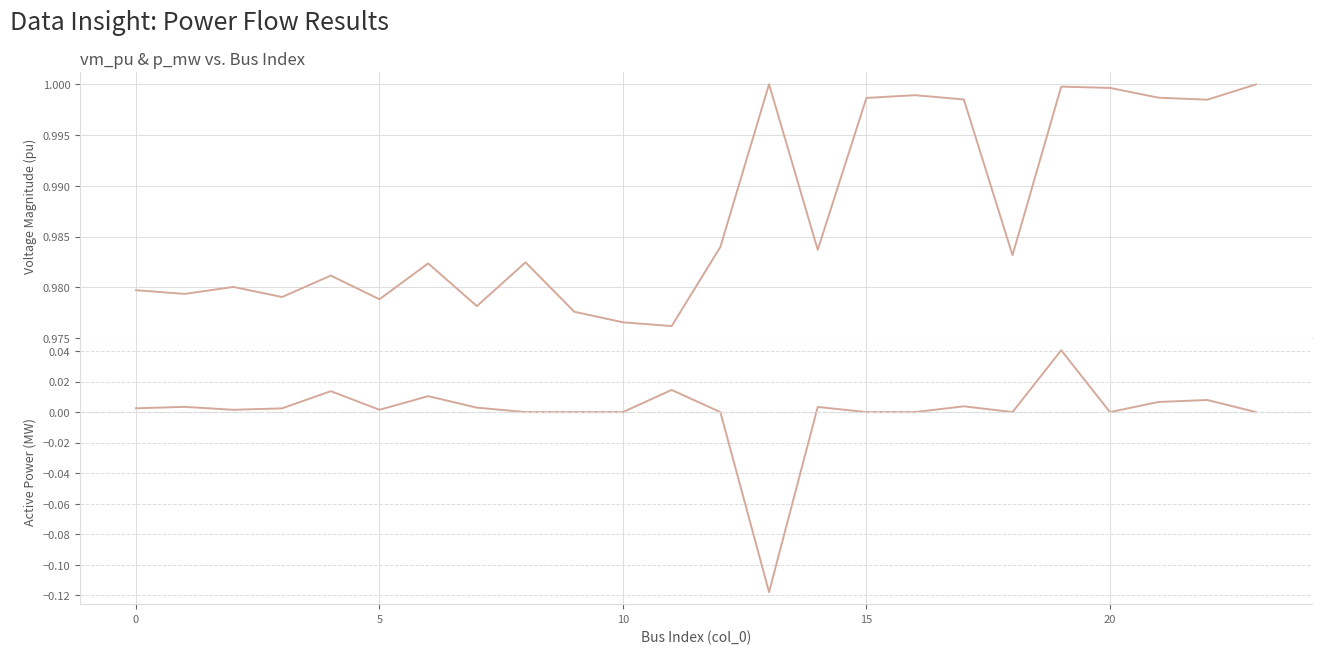

List the series in order of their overall mean, highest first.

vm_pu, p_mw